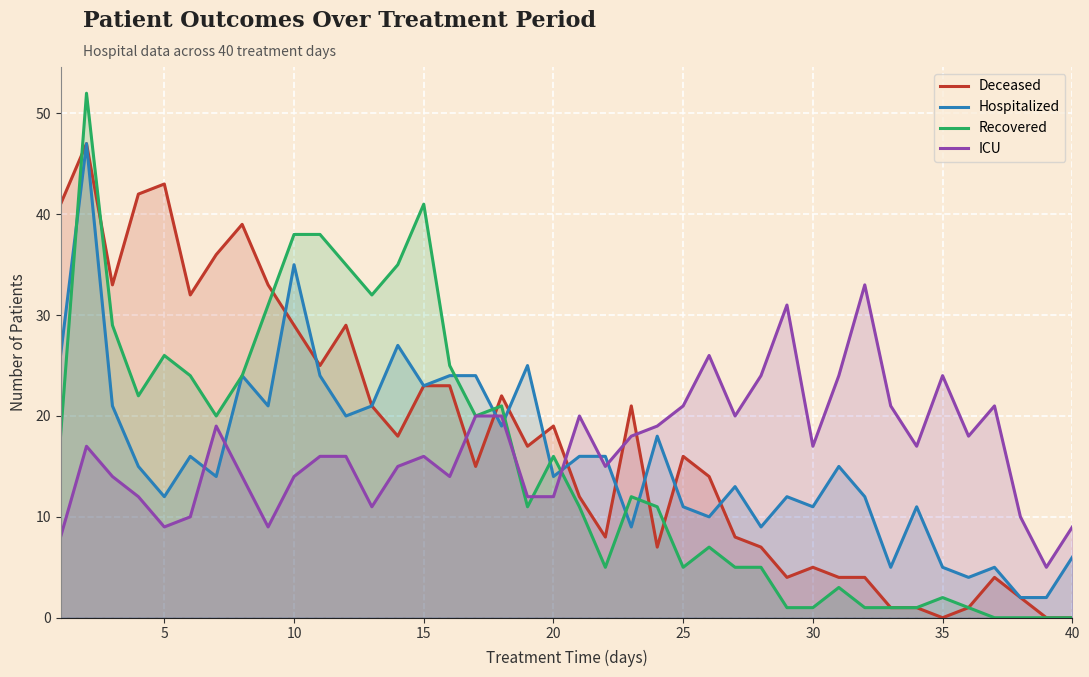

Where is Recovered nearest to the value 26?

5